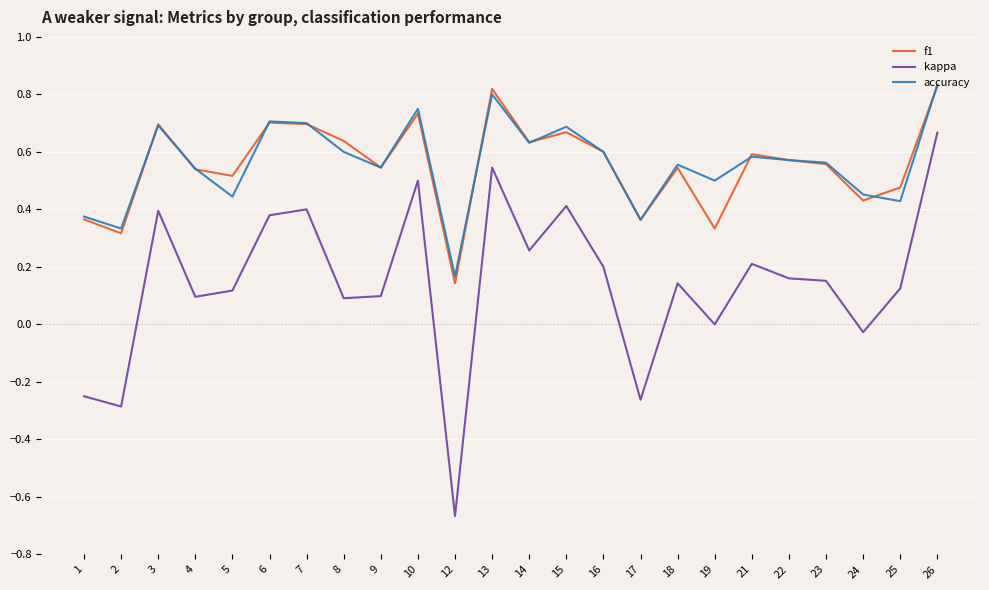

The value of f1 at 17 is 0.2. True or false?

False